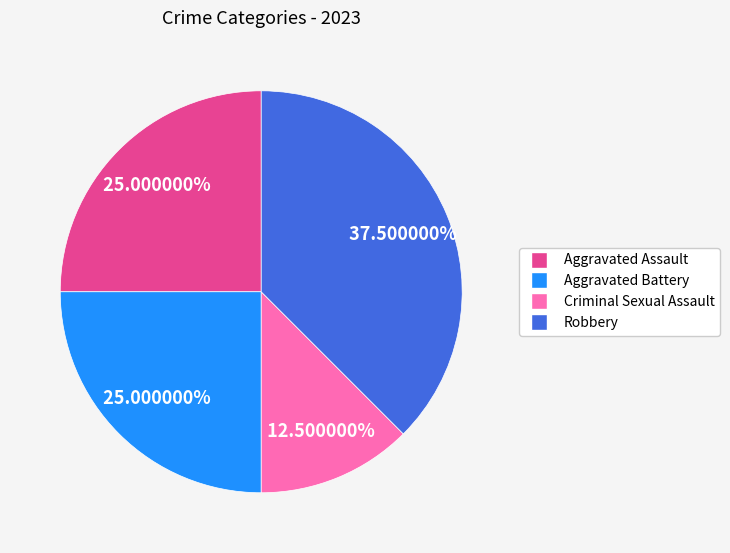

True or false: Aggravated Assault accounts for 25% of the total.

True